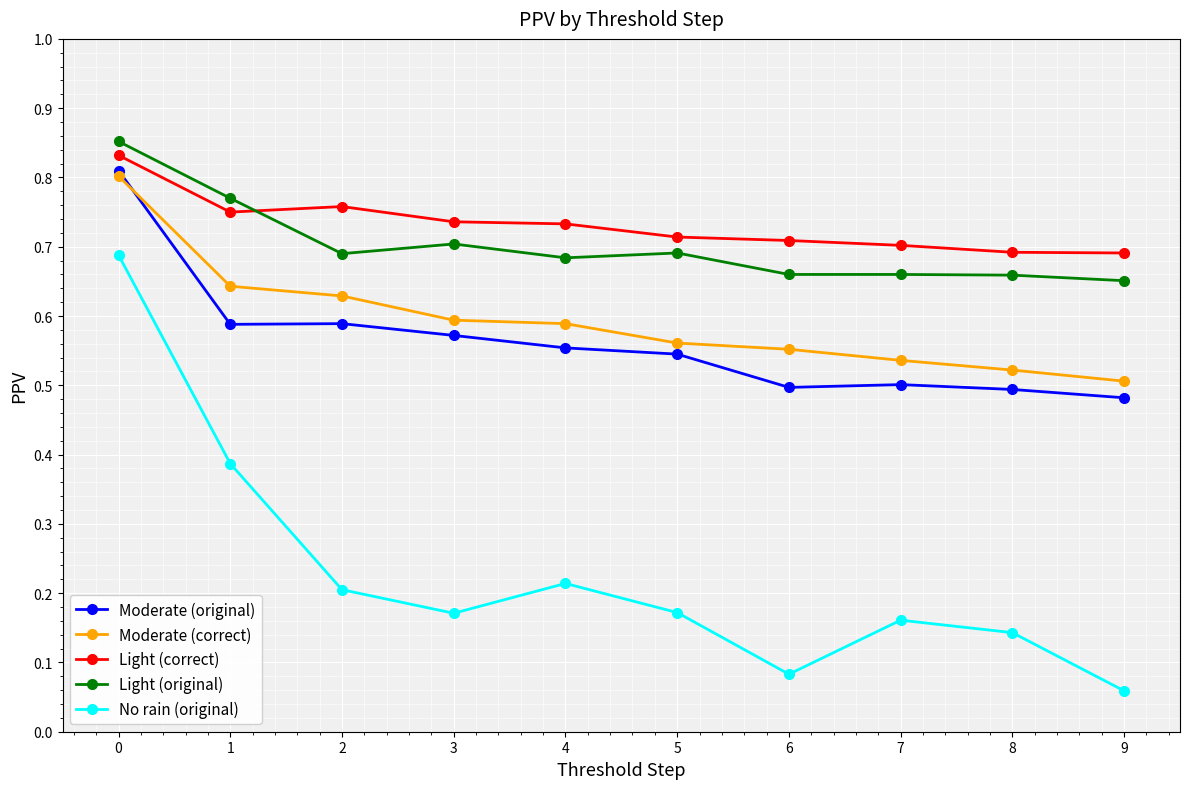

Which category has the lowest value across all series?

9